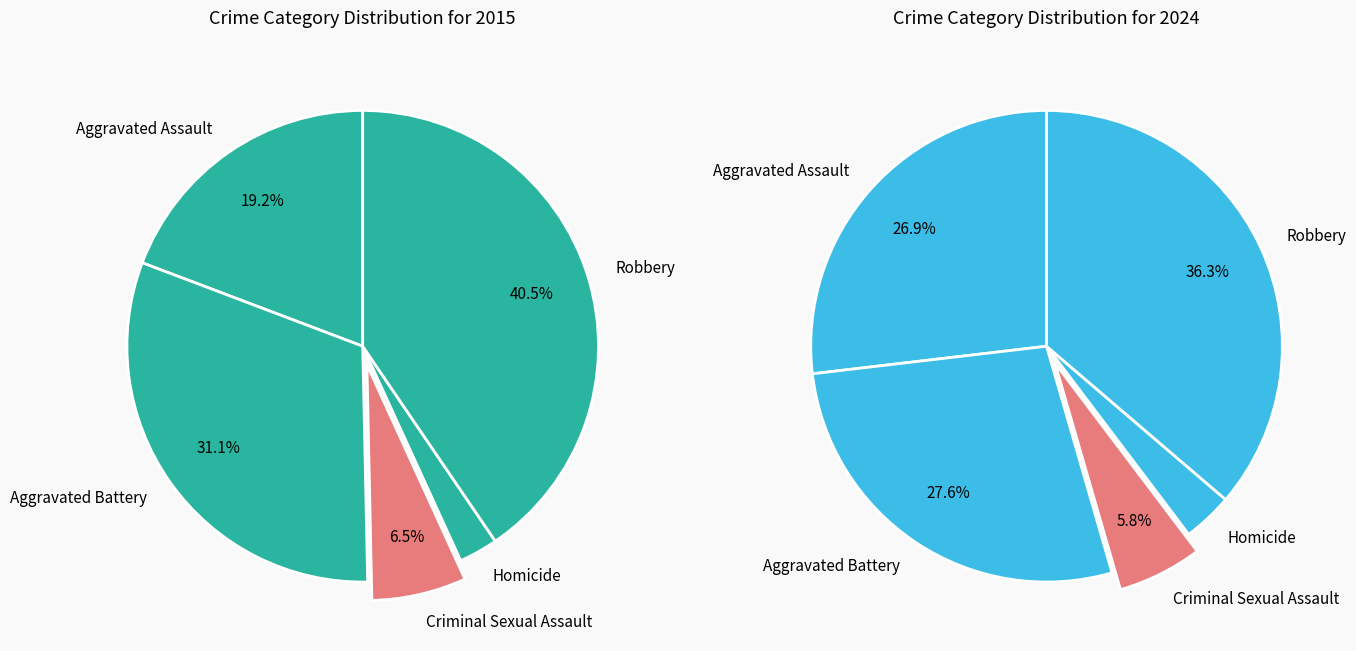

To the nearest percent, what is the difference between the Criminal Sexual Assault and Homicide slice percentages?

4%